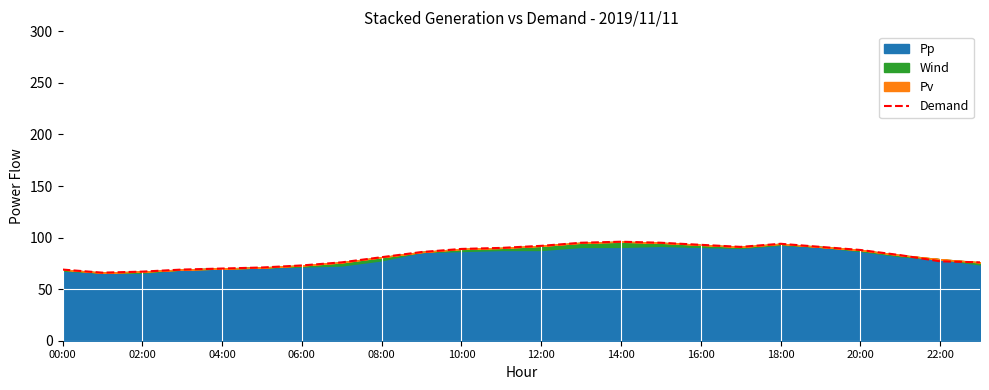

How many data points are less than 86?

12